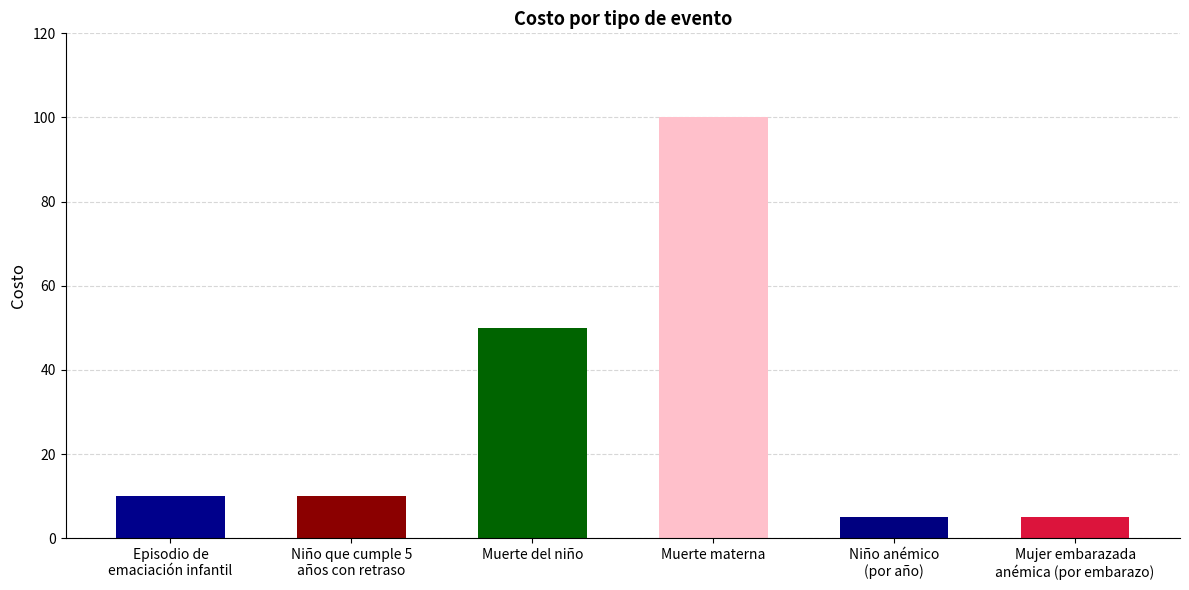

Which label corresponds to the largest value in the chart?

Muerte materna